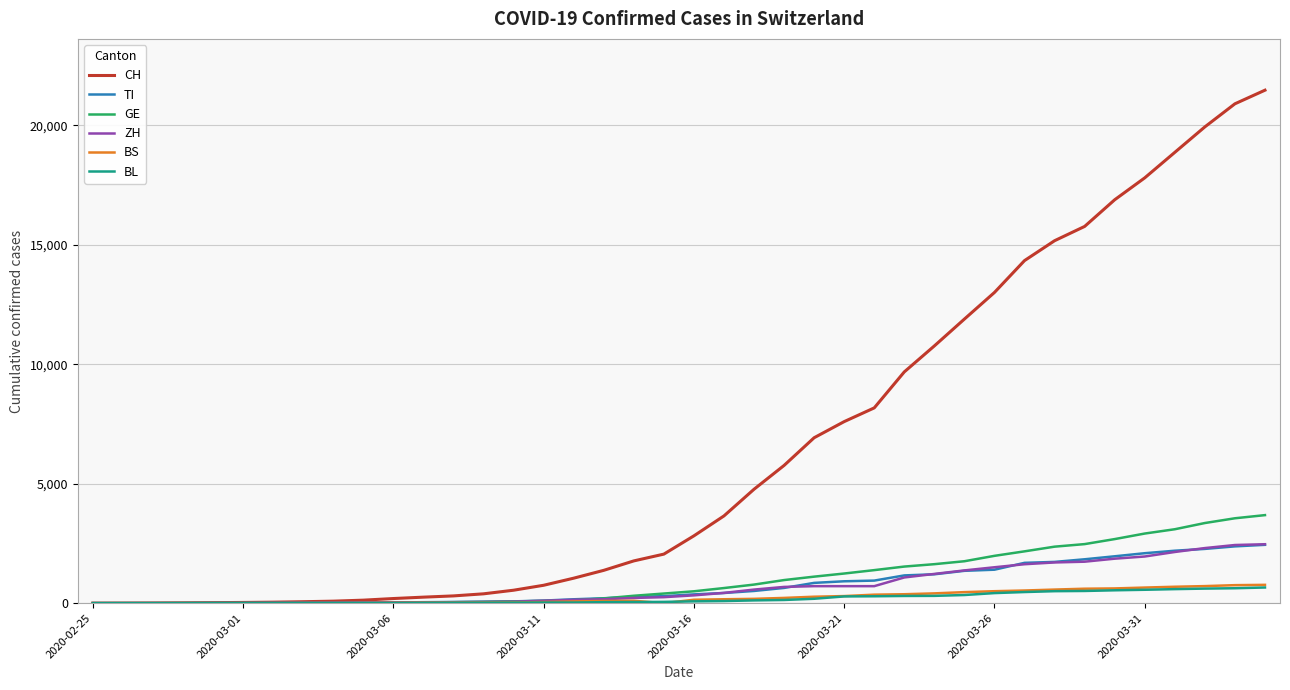

What is the greatest value displayed?

21470